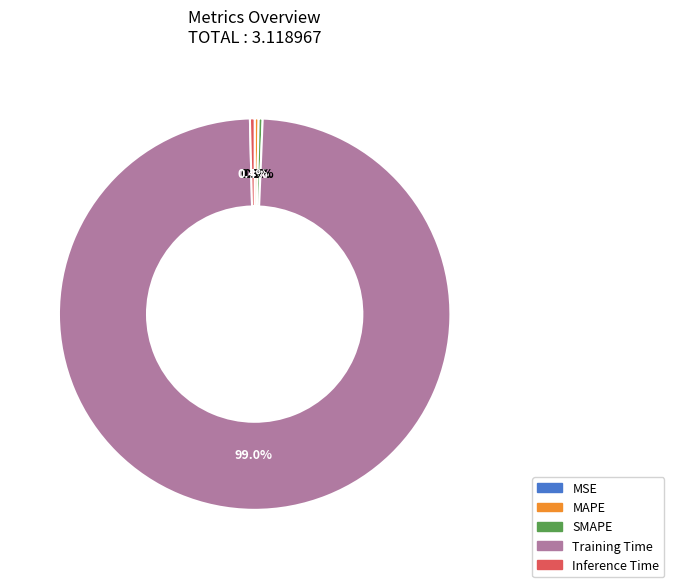

What percentage is NOT represented by SMAPE?

99.7%